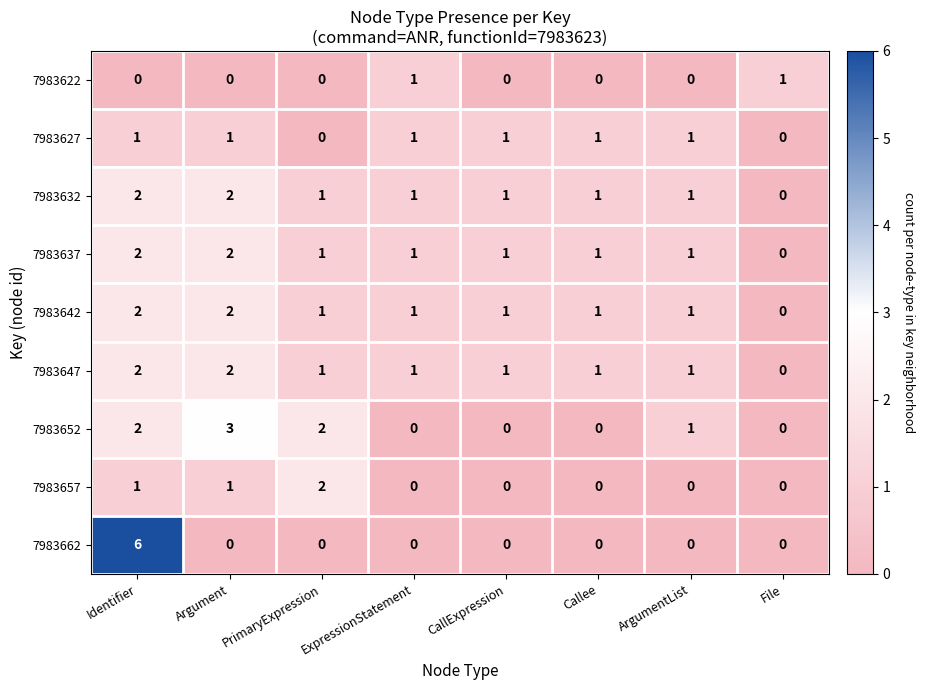

What is the highest value of the 7983662 series?

6